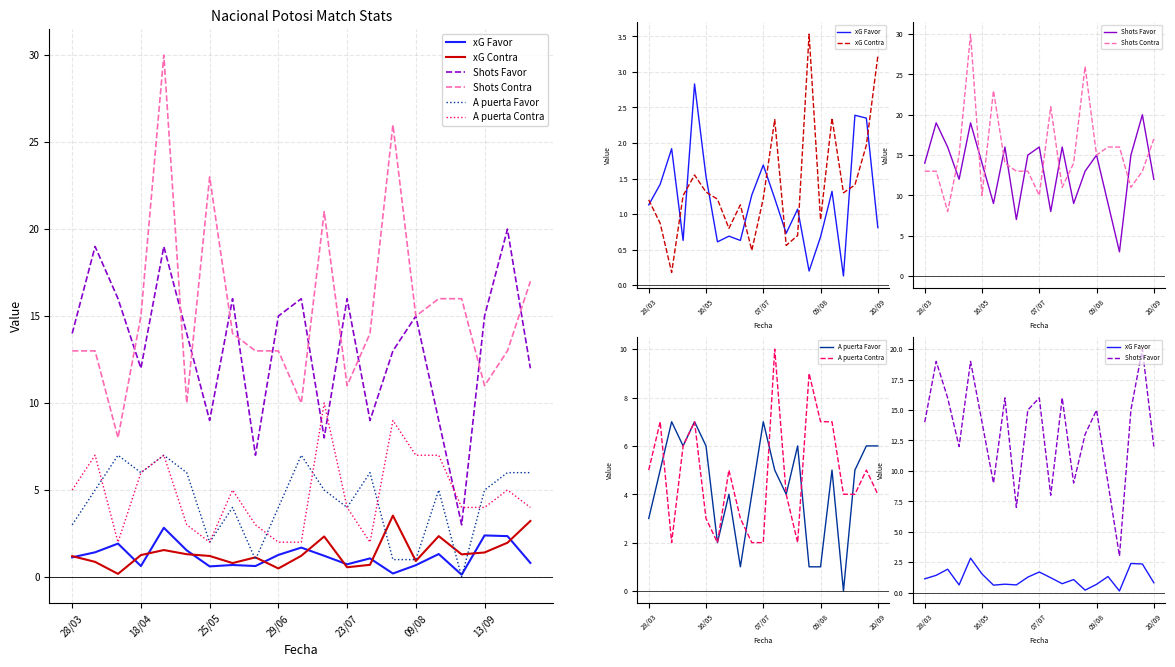

How many interior local peaks does the A puerta Favor series have?

6